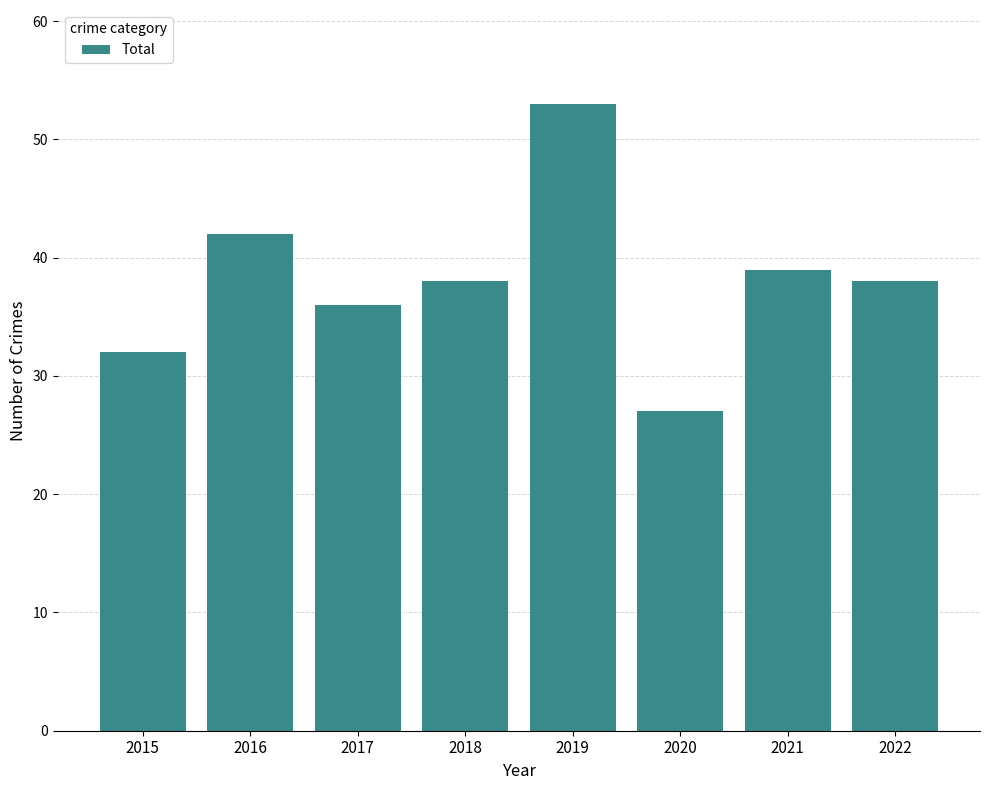

Which label corresponds to the smallest value in the chart?

2020